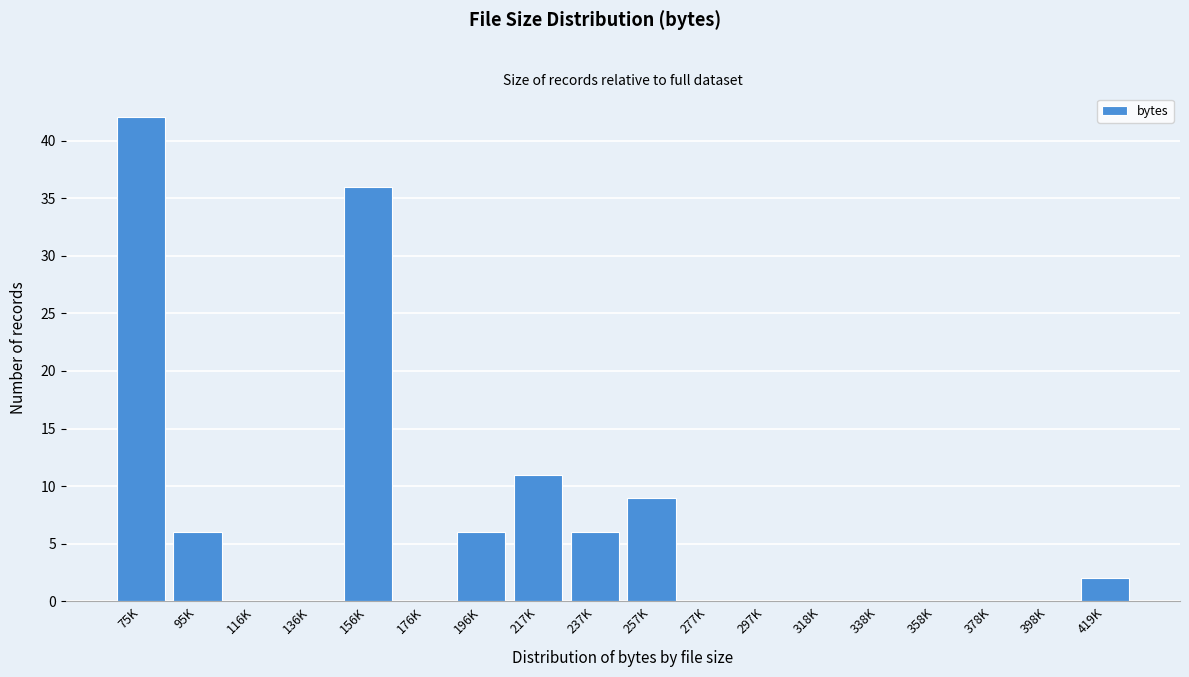

Reading left to right, what are all the values shown in this chart?

75K=42	95K=6	116K=0	136K=0	156K=36	176K=0	196K=6	217K=11	237K=6	257K=9	277K=0	297K=0	318K=0	338K=0	358K=0	378K=0	398K=0	419K=2